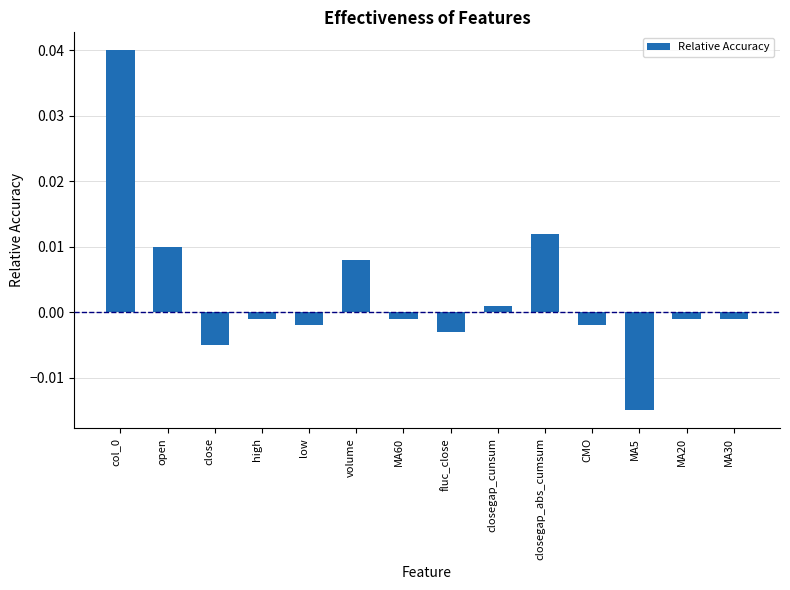

How many bars are there in total?

14